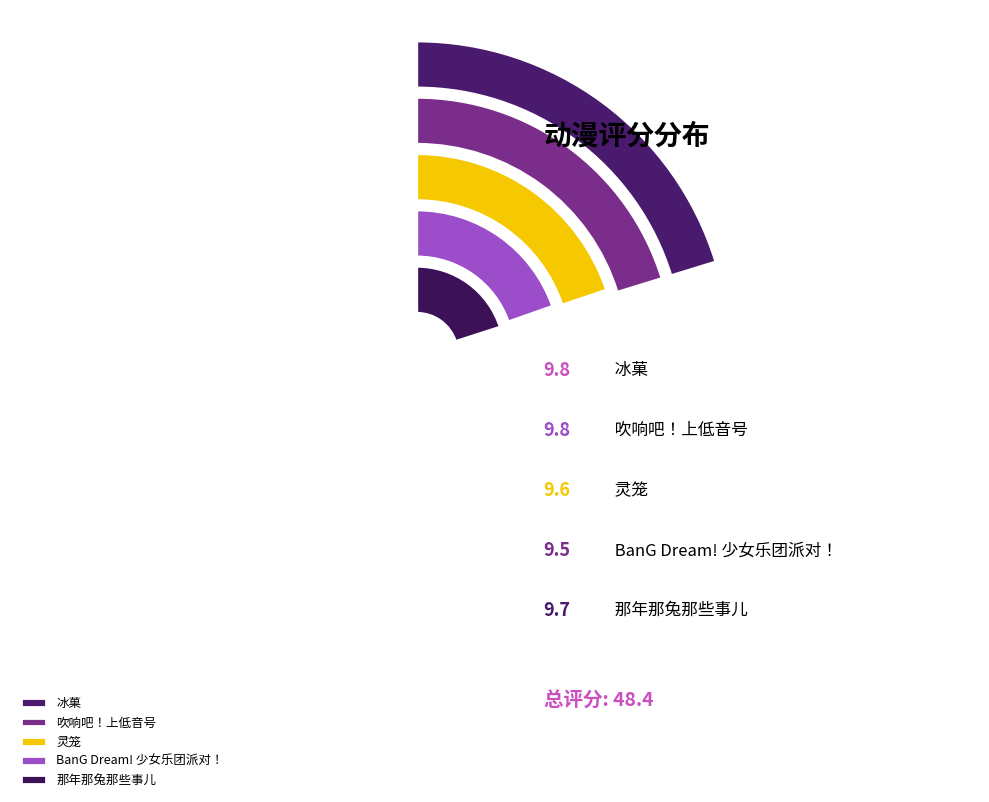

How many slices are in this pie chart?

5